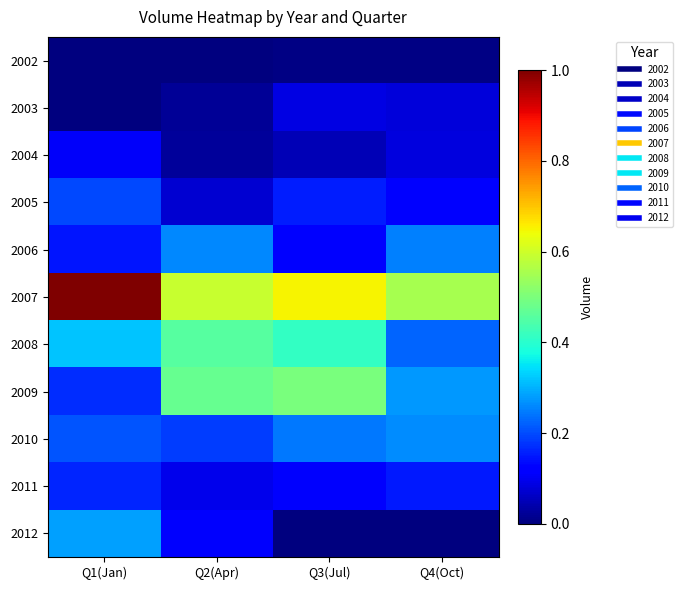

How many data points does each series have?

4